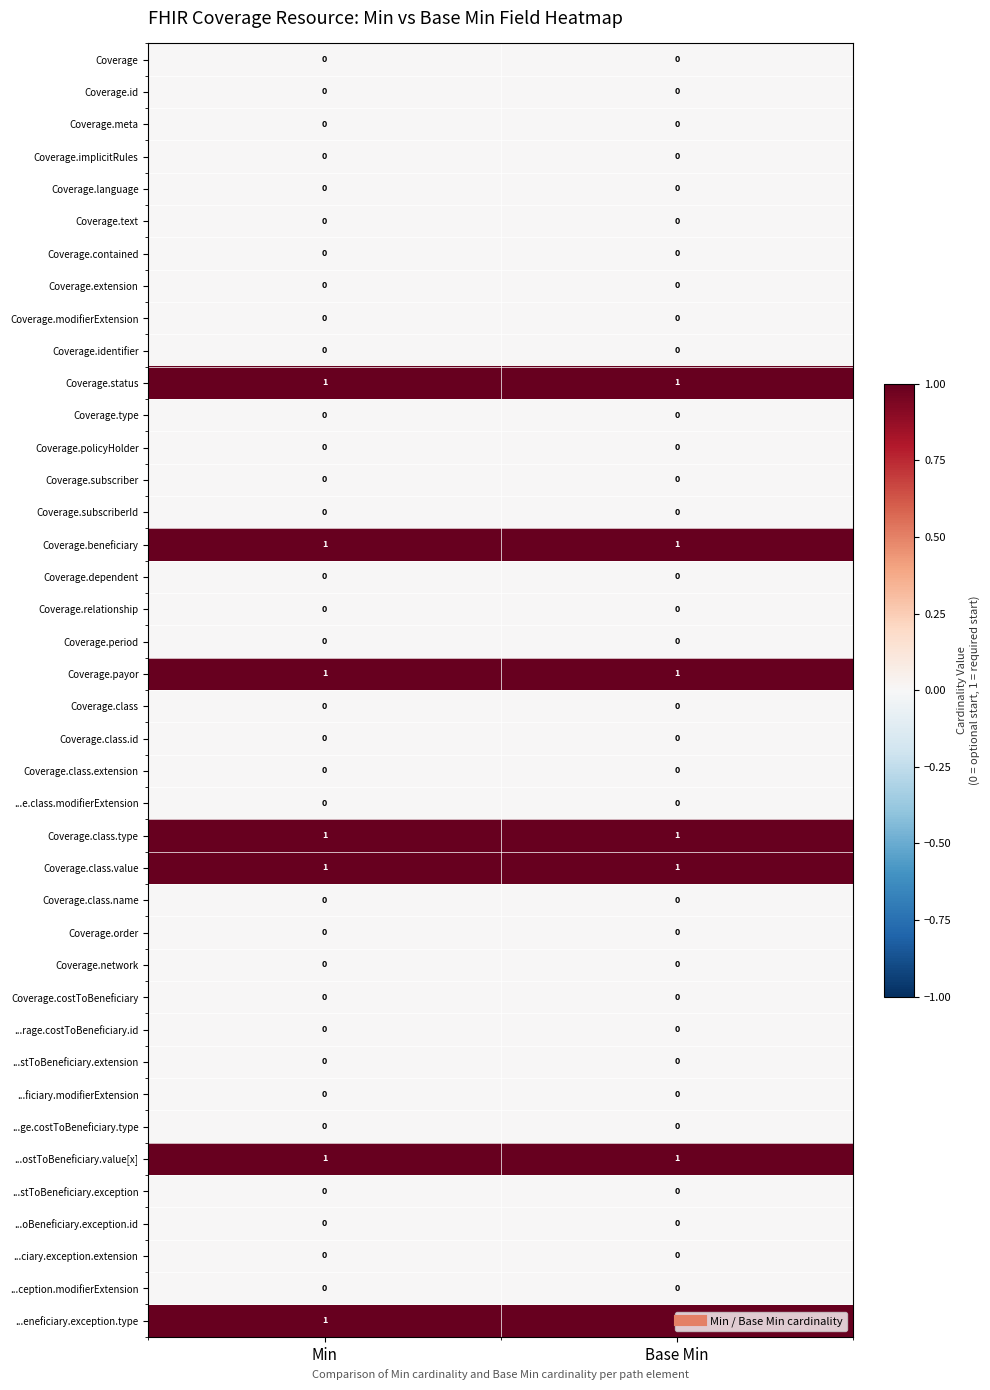

Is it true that Coverage.id equals 0 at Min?

True